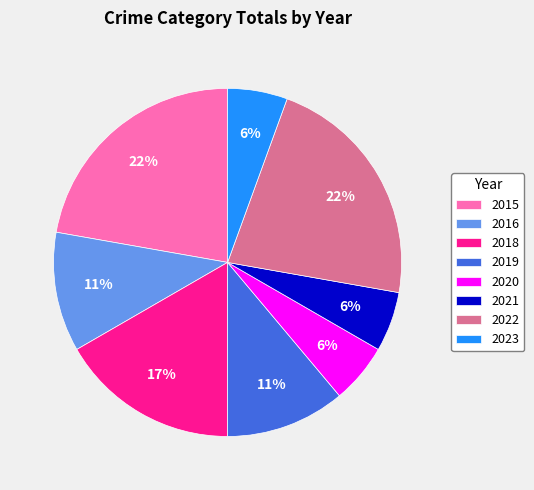

Do 2021 and 2019 together represent more than half of the pie?

No